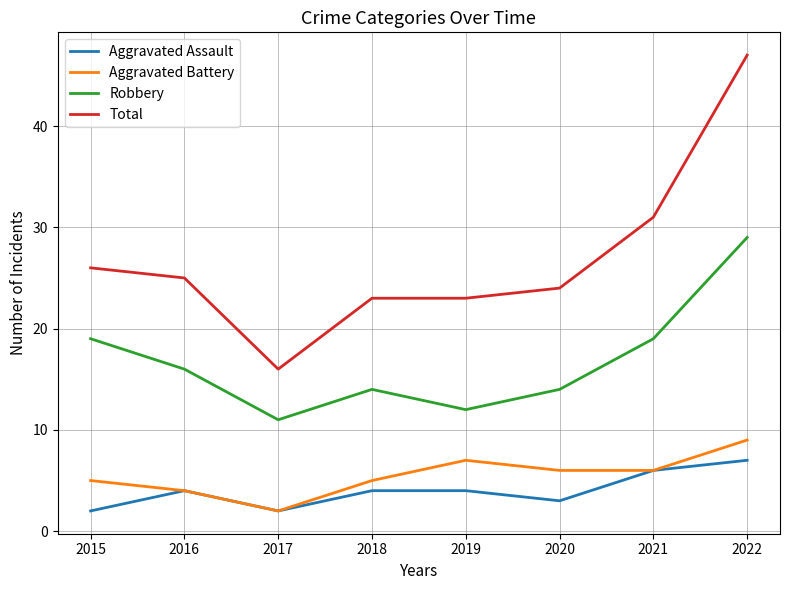

What is the maximum value shown in the chart?

47